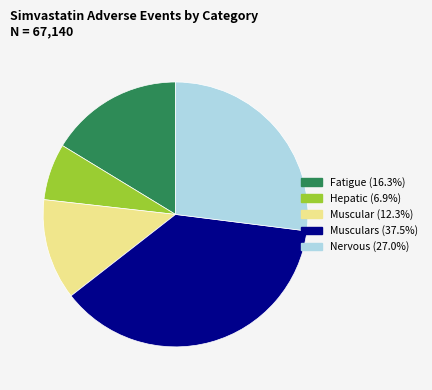

Approximately how many times larger is the value at Musculars (37.5%) compared to Hepatic (6.9%)?

5.4